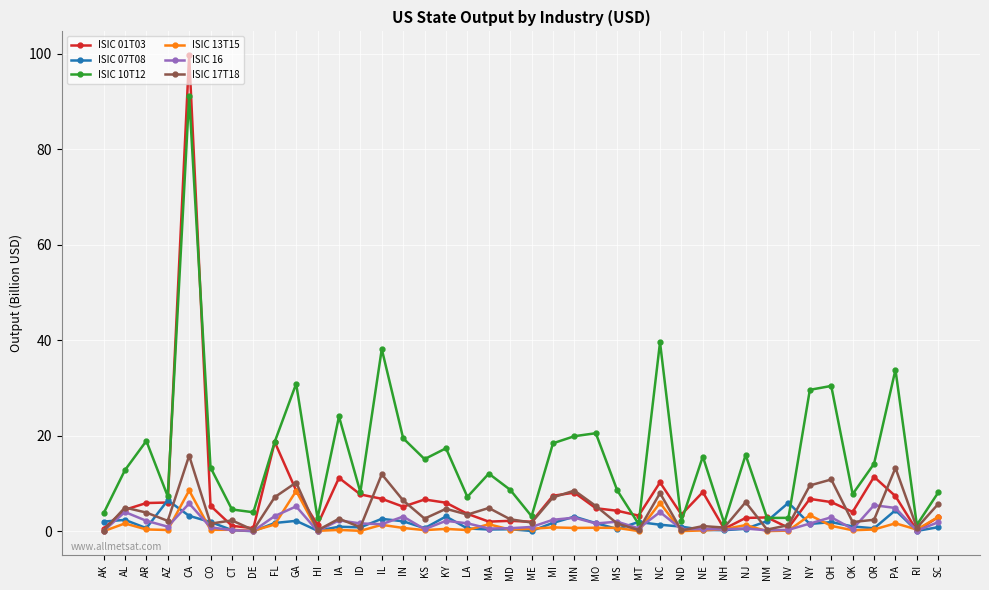

Is this an area chart (filled region under the line)?

No